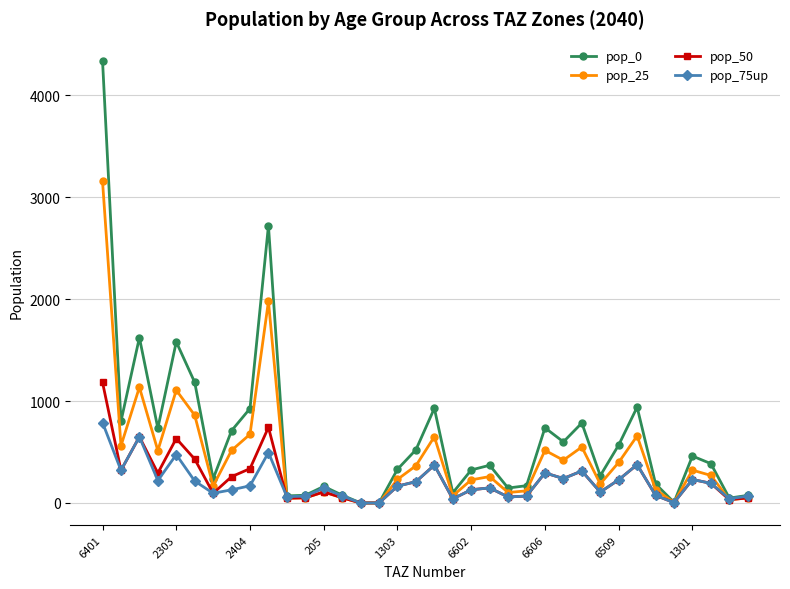

How many data points in pop_50 are above 192?

18